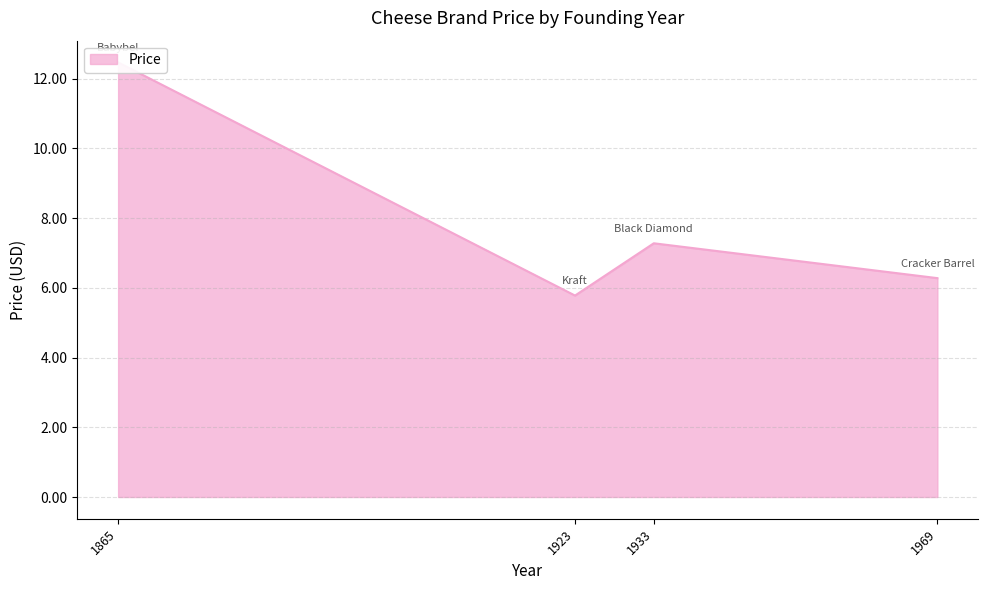

What is the difference between the values at Cracker Barrel and Kraft?

0.5